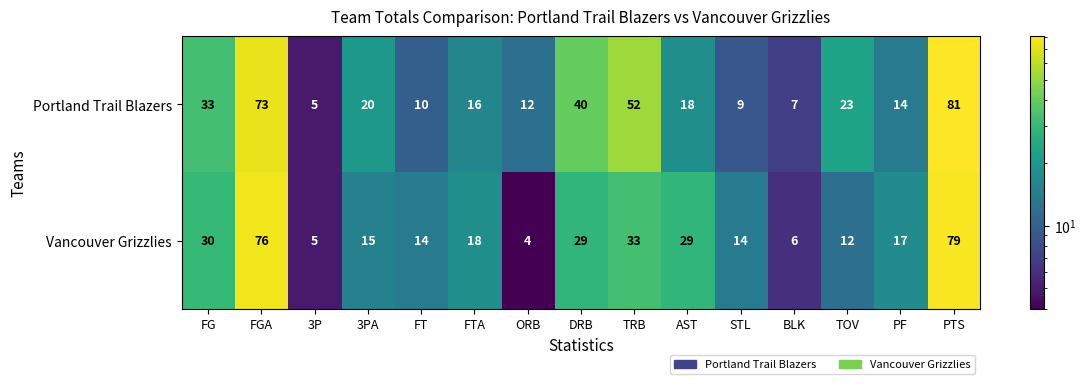

Which series has the widest spread of values?

Portland Trail Blazers